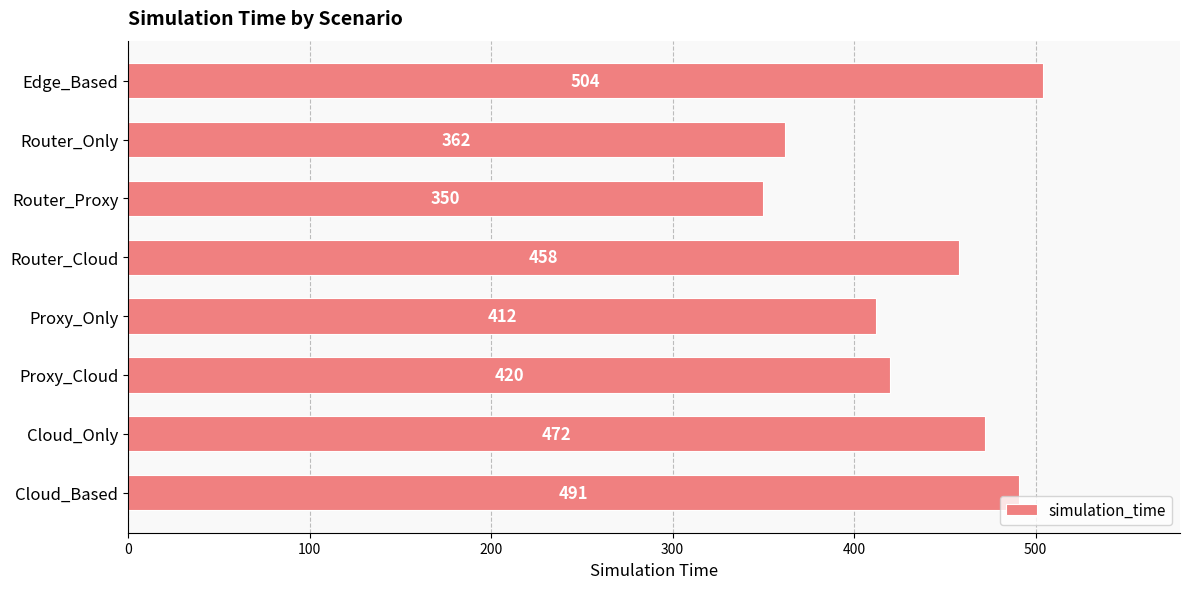

What is the label of the 6th bar from the bottom?

Router_Proxy